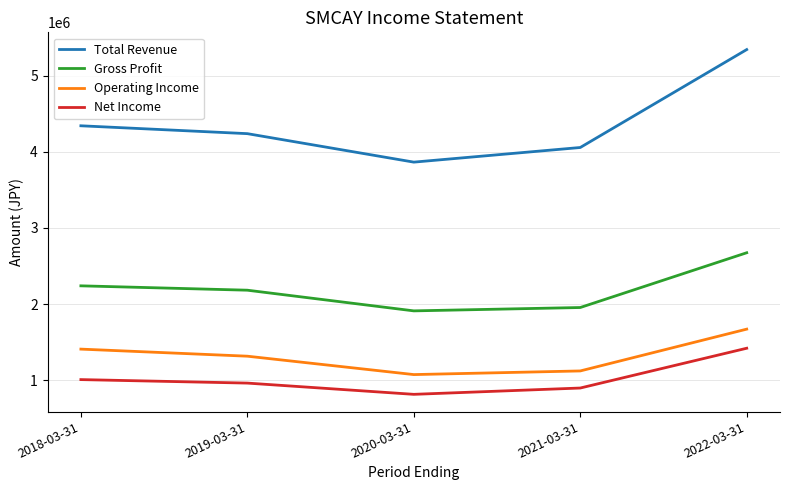

What are all the series names shown in the legend?

Total Revenue, Gross Profit, Operating Income, Net Income